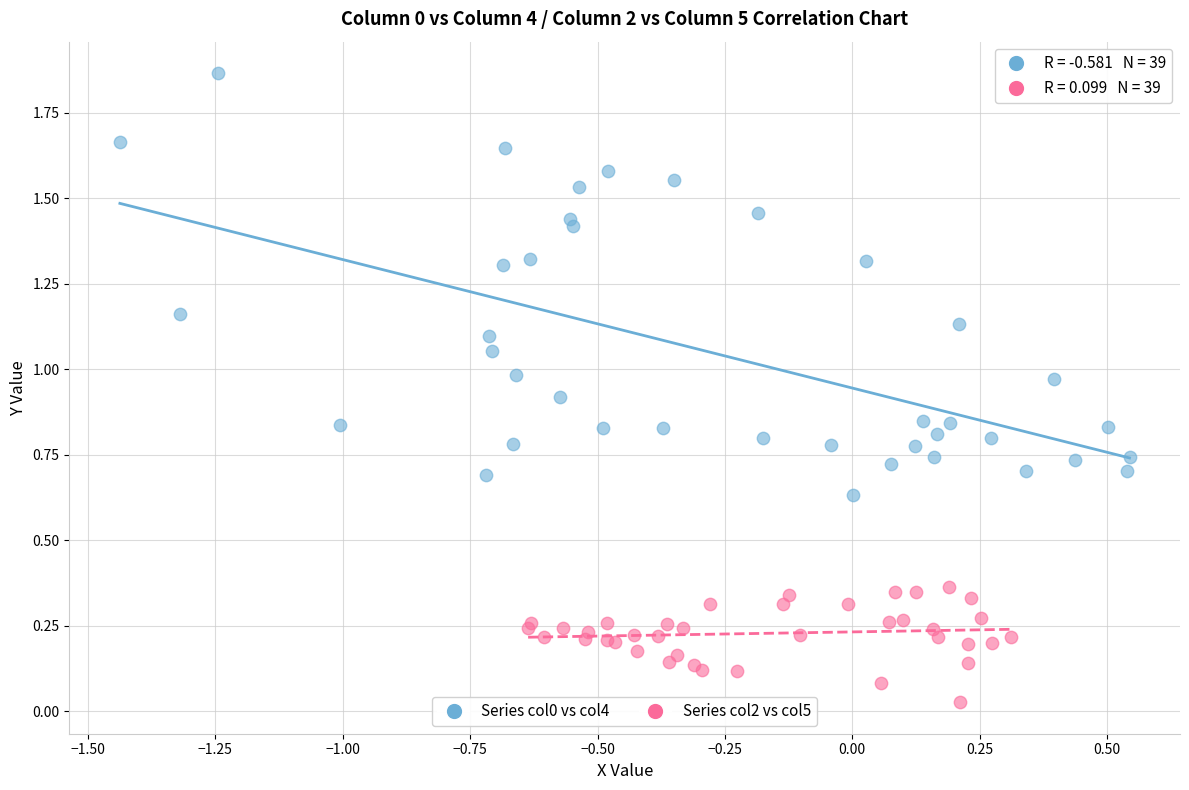

Which series reaches the minimum Y coordinate?

Series col2 vs col5